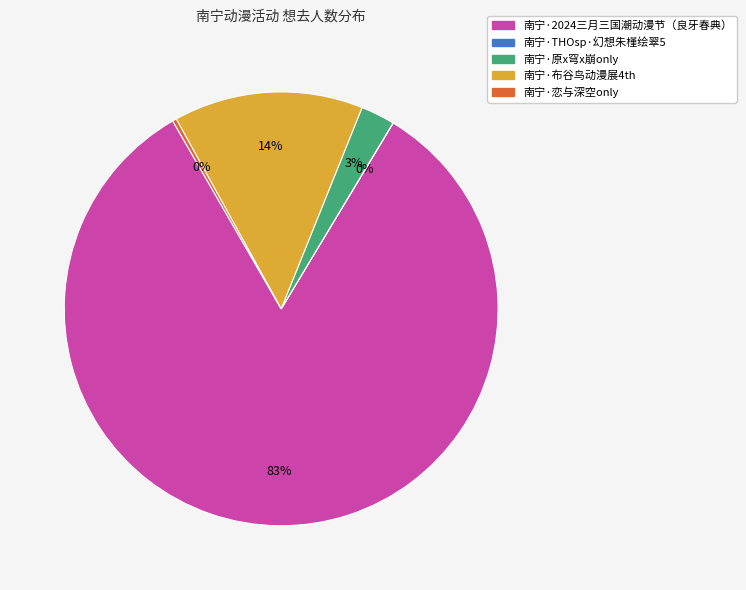

Approximately how many times larger is the value at 南宁·2024三月三国潮动漫节（良牙春典） compared to 南宁·布谷鸟动漫展4th?

5.9